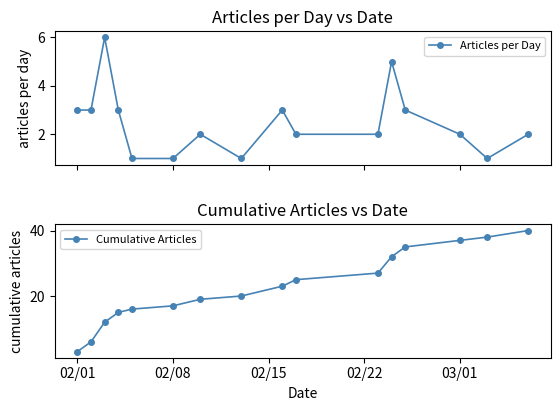

Reading right to left, what are all the values shown in this chart?

Articles per Day: 2	1	2	3	5	2	2	3	1	2	1	1	3	6	3	3
Cumulative Articles: 40	38	37	35	32	27	25	23	20	19	17	16	15	12	6	3